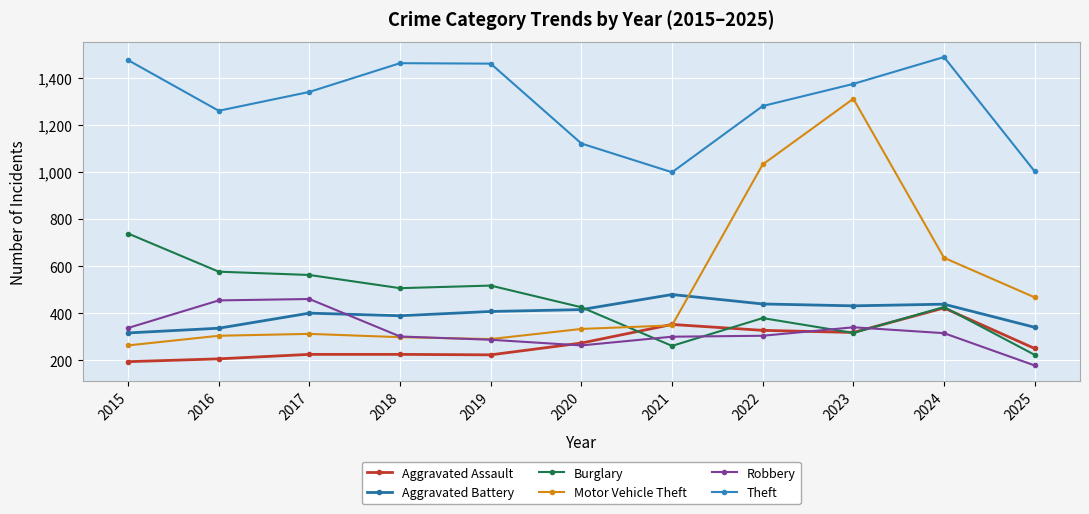

Where does the Robbery series first go above 304?

2015